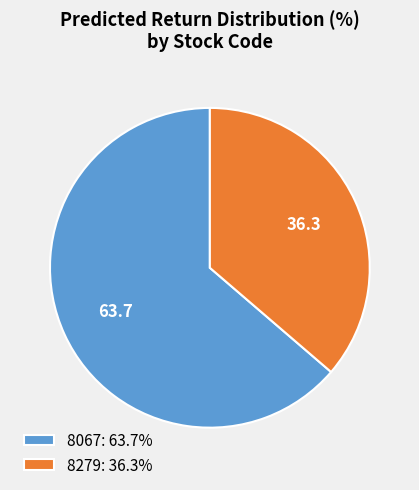

Do 8279 and 8067 together represent more than half of the pie?

Yes